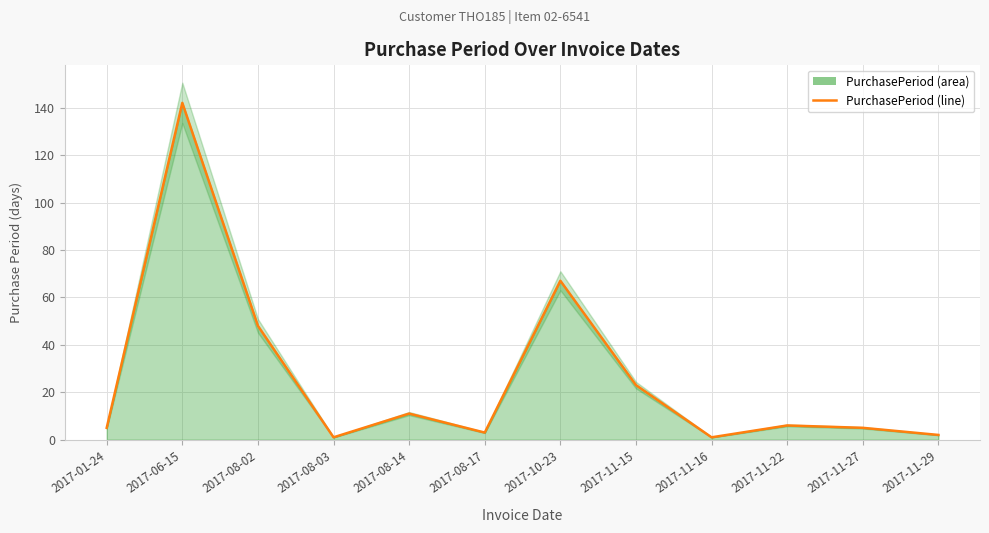

At which category does the data reach its first local valley?

2017-08-03